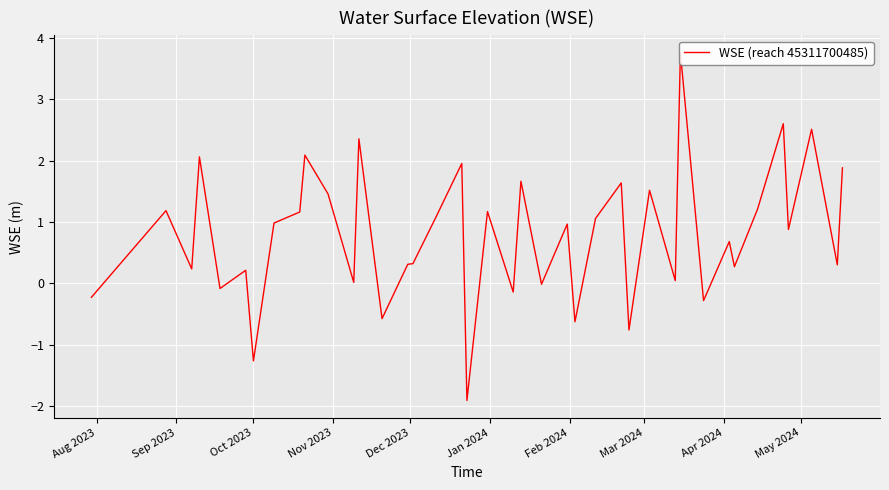

How many lines are shown in the chart?

1